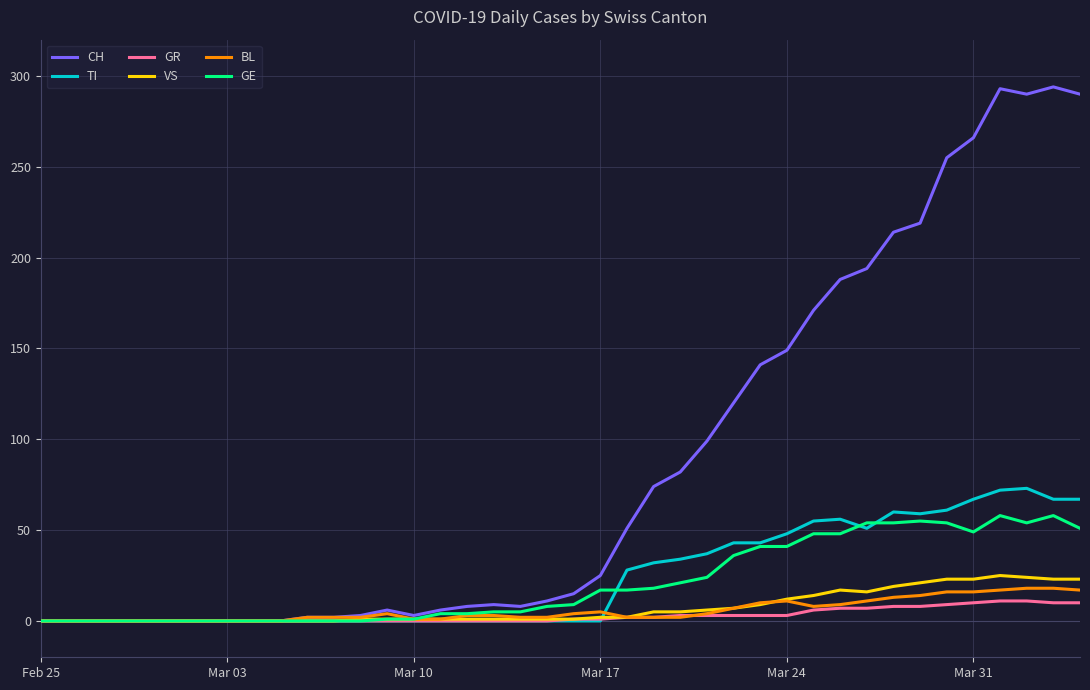

Which series has the largest total across all categories?

CH